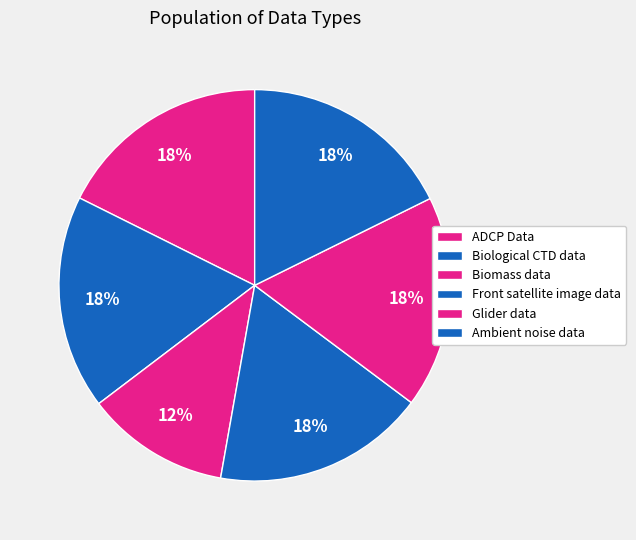

To the nearest percent, what portion does Glider data represent?

18%